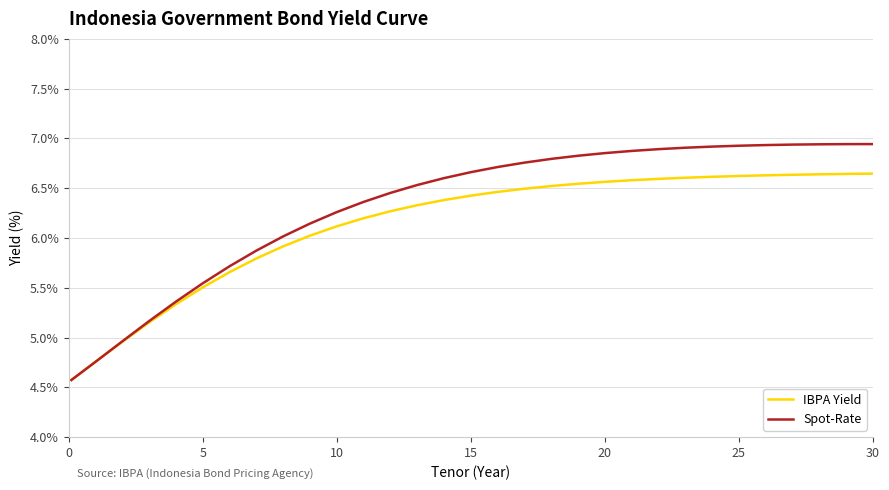

What is the minimum value shown in the chart?

4.6